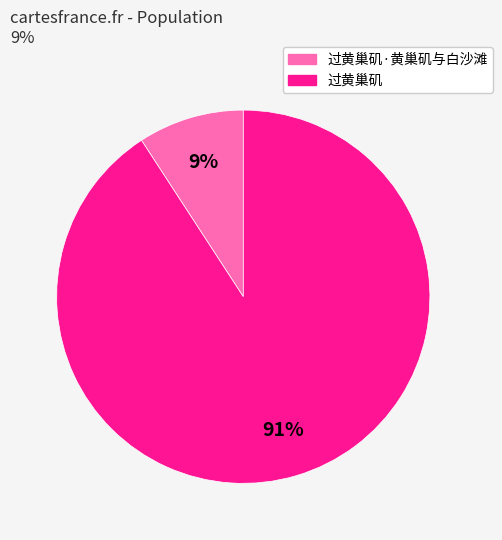

Approximately how many times larger is the value at 过黄巢矶·黄巢矶与白沙滩 compared to 过黄巢矶?

0.1